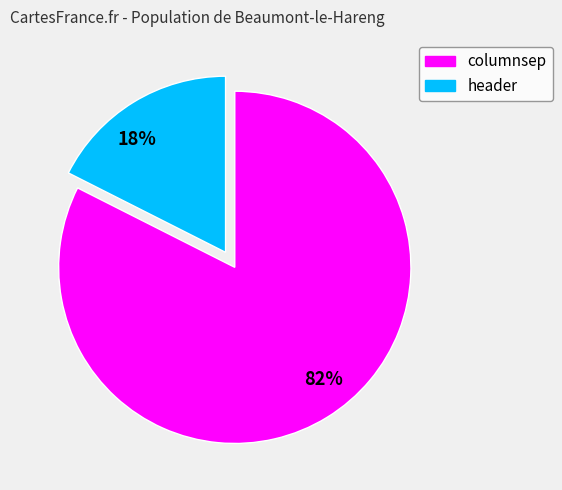

Do header and columnsep together represent more than half of the pie?

Yes